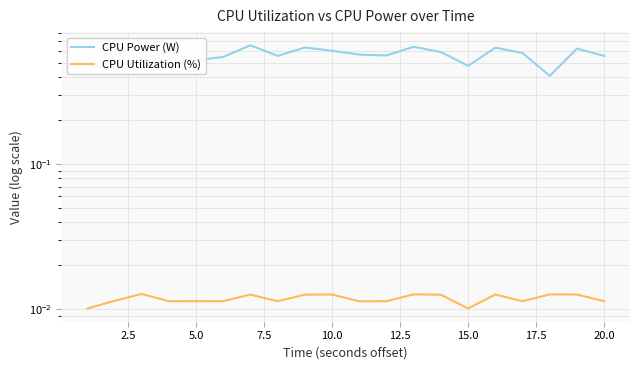

Count the number of categories in the chart.

20